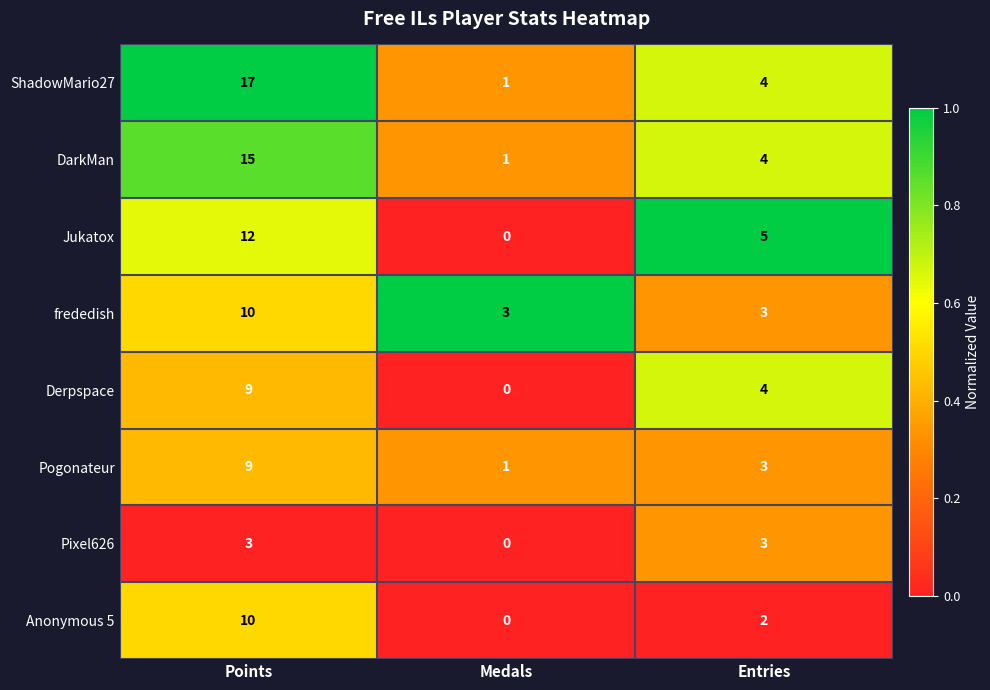

How many Pogonateur values are between 1 and 9?

3